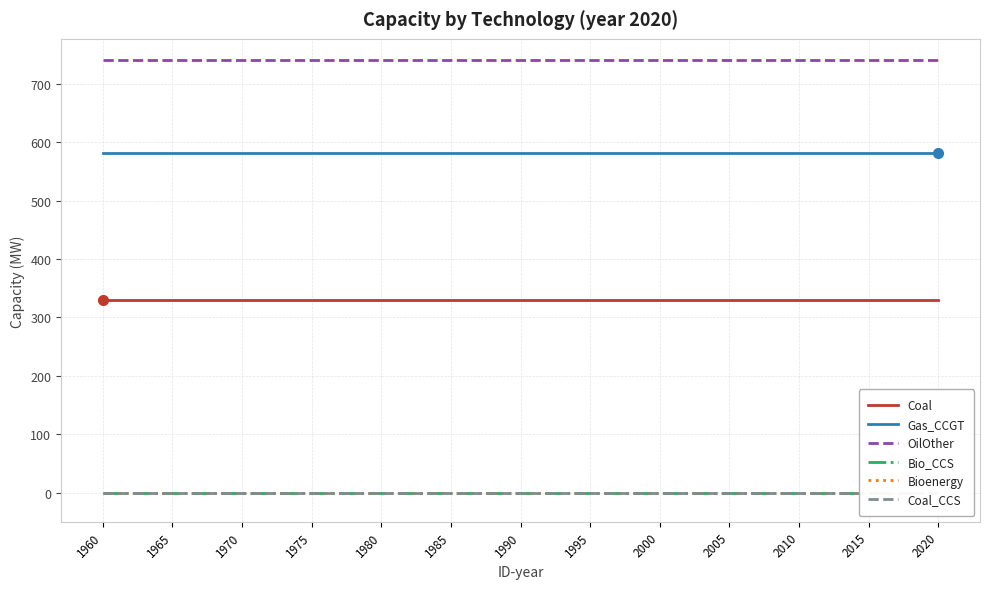

Between 1995 and 2000, which is larger?

1995